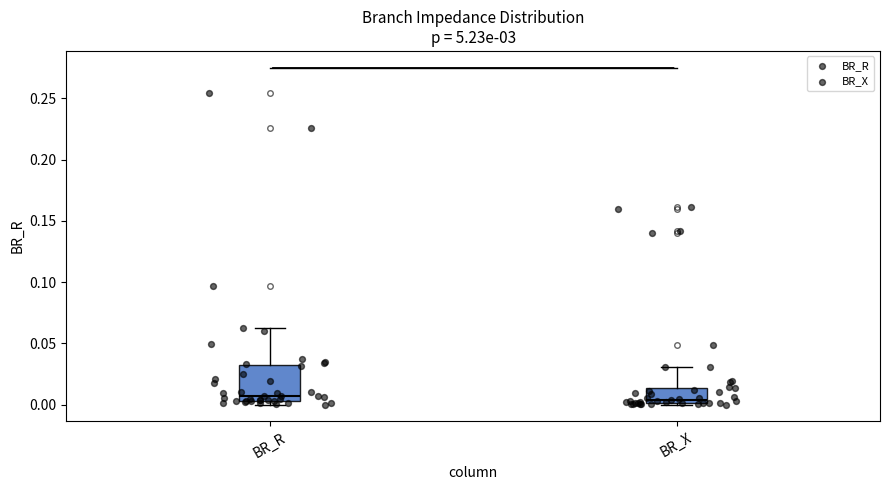

Where is the lower edge of the box for BR_R on the y-axis? The values are not printed on the chart, so give them approximately, as read against the axis.

0.005